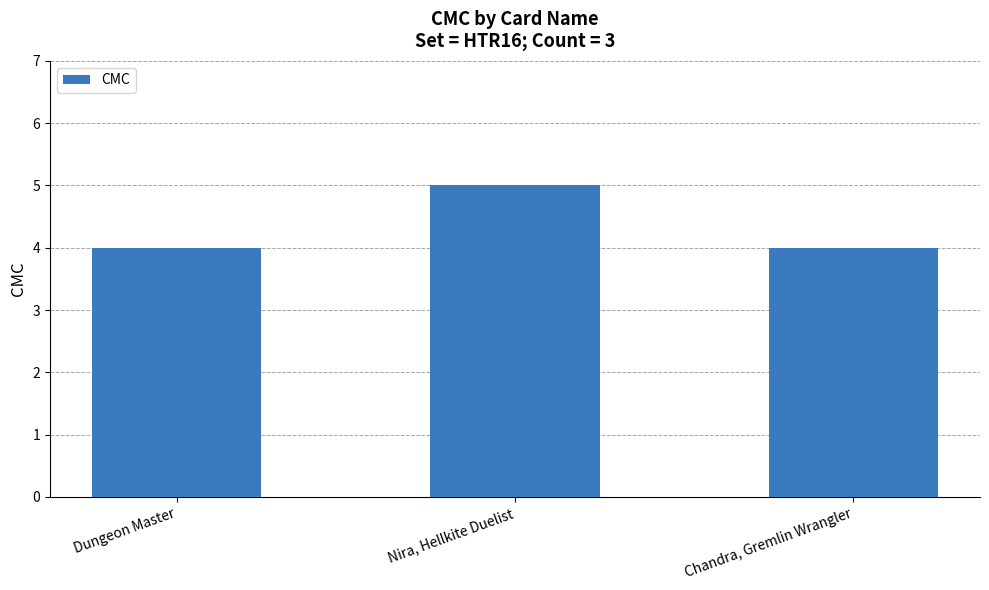

Count the values in the range 4 to 5.

3